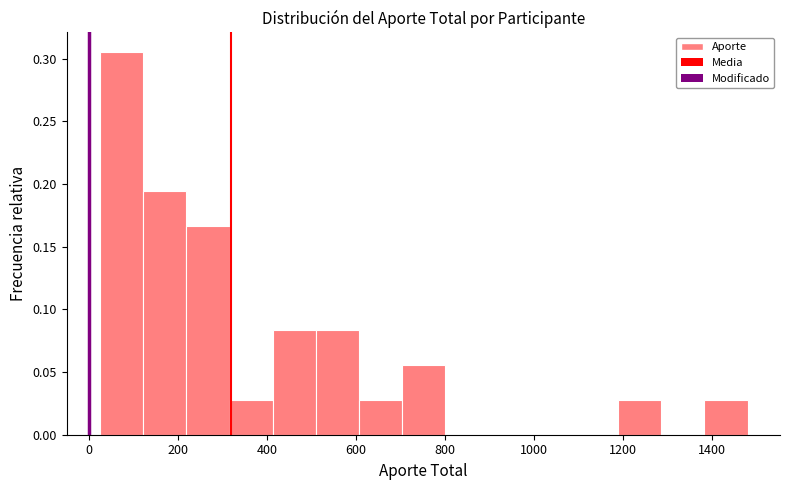

Reading left to right, transcribe this chart: for each bar, give the range it covers on the x-axis and its height. Neither the bar edges nor the heights are printed on the chart, so give them approximately, as read against the axes.

20 to 120: 0.305
120 to 220: 0.195
220 to 320: 0.165
320 to 420: 0.030
420 to 520: 0.085
520 to 600: 0.085
600 to 700: 0.030
700 to 800: 0.055
800 to 900: 0
900 to 1000: 0
1000 to 1100: 0
1100 to 1180: 0
1180 to 1280: 0.030
1280 to 1380: 0
1380 to 1480: 0.030